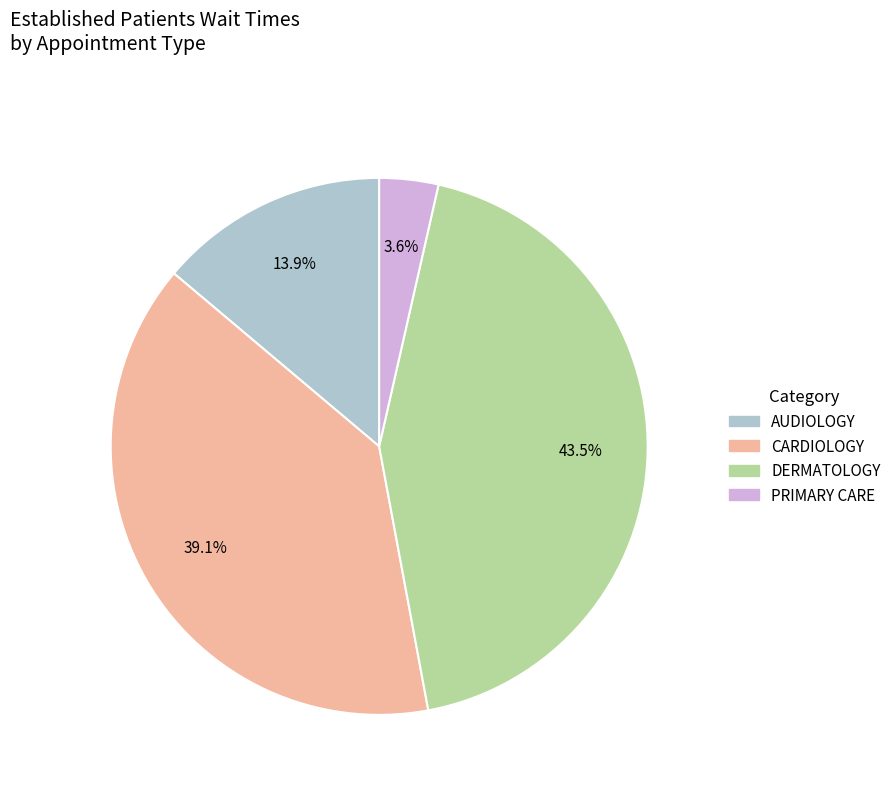

Count the number of slices in the pie.

4